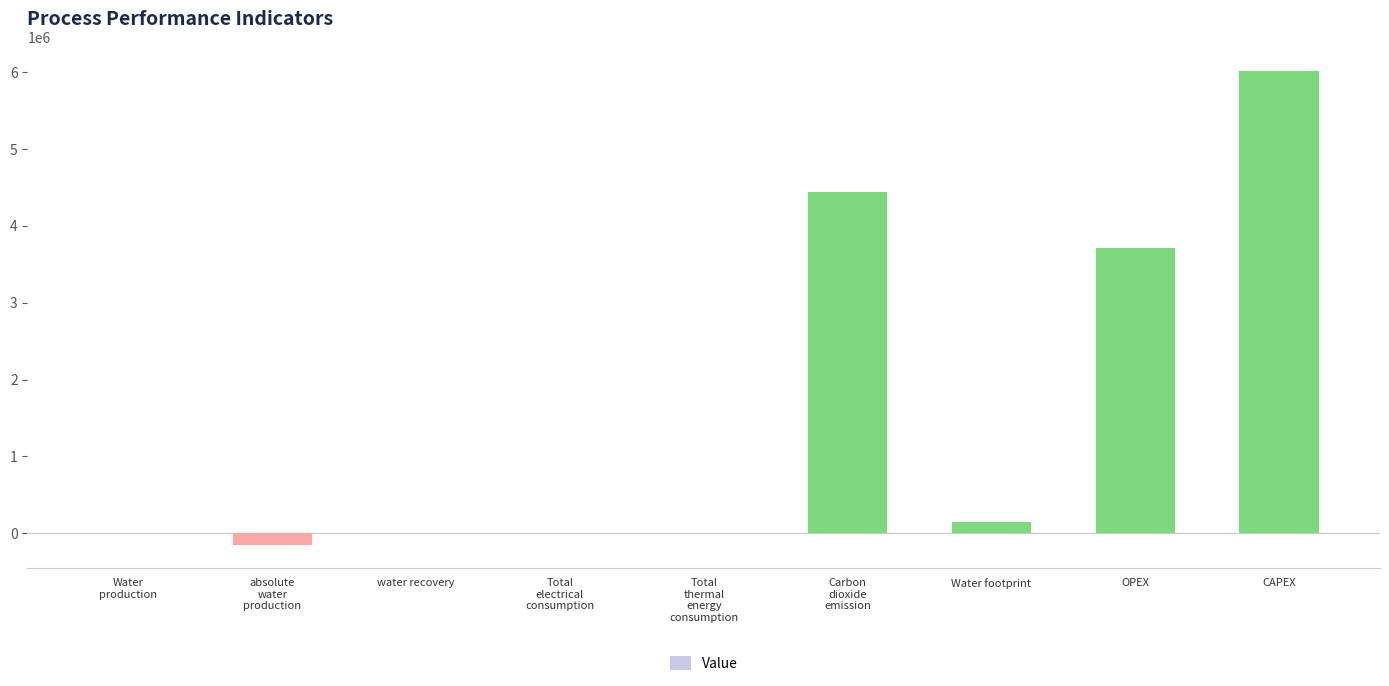

At which label is the value closest to 2934312?

OPEX